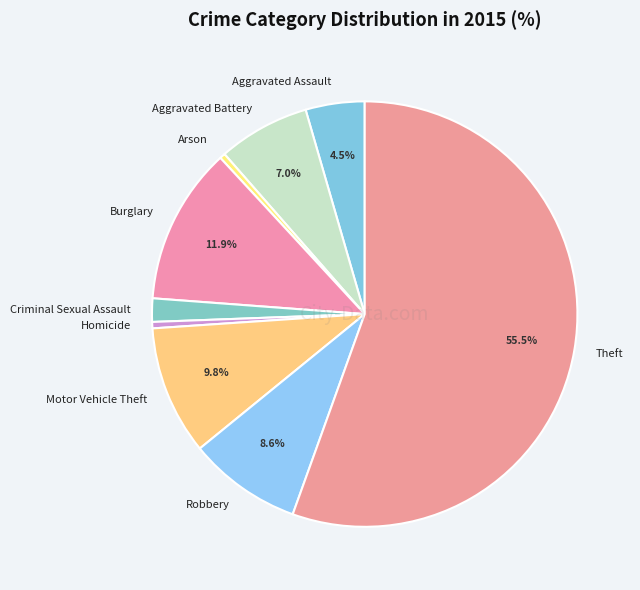

To the nearest percent, what is the combined percentage of Criminal Sexual Assault and Arson?

2%